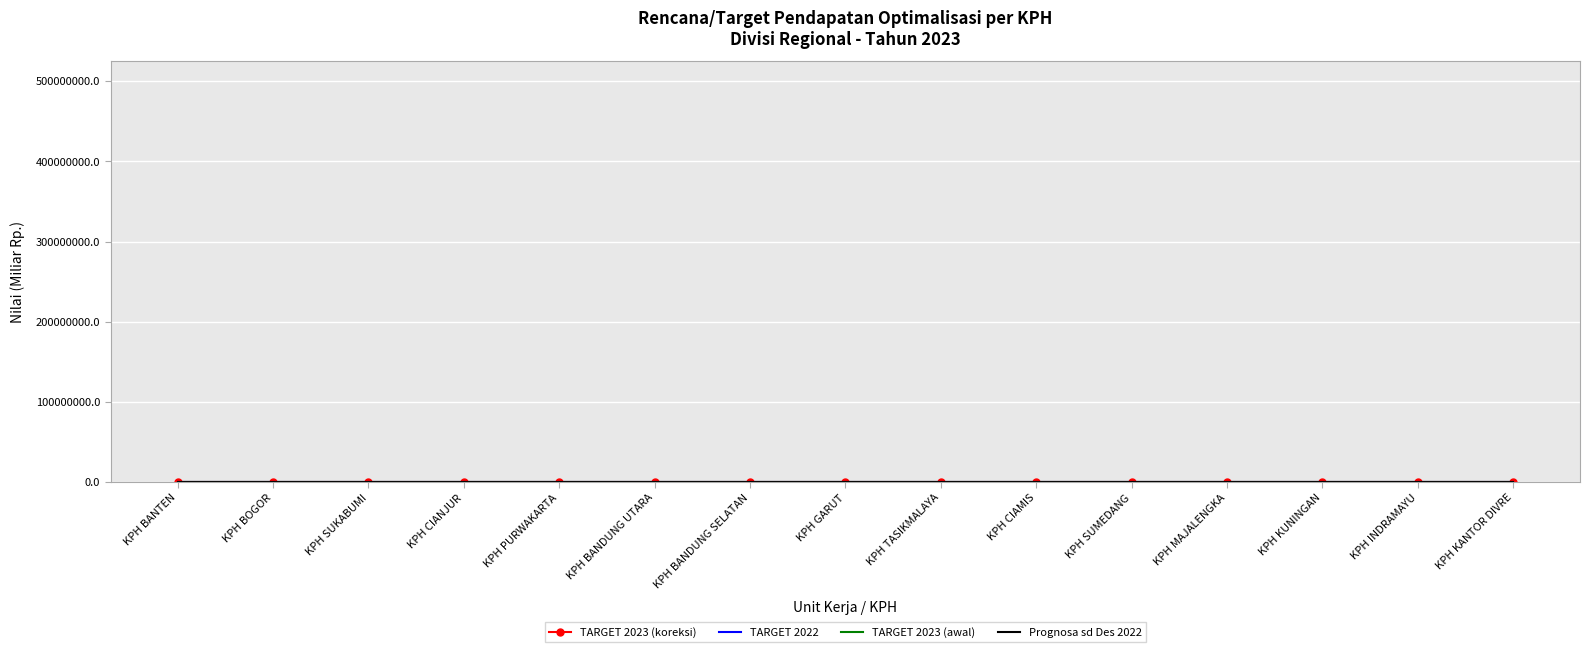

How many interior local peaks does the TARGET 2023 (koreksi) series have?

4